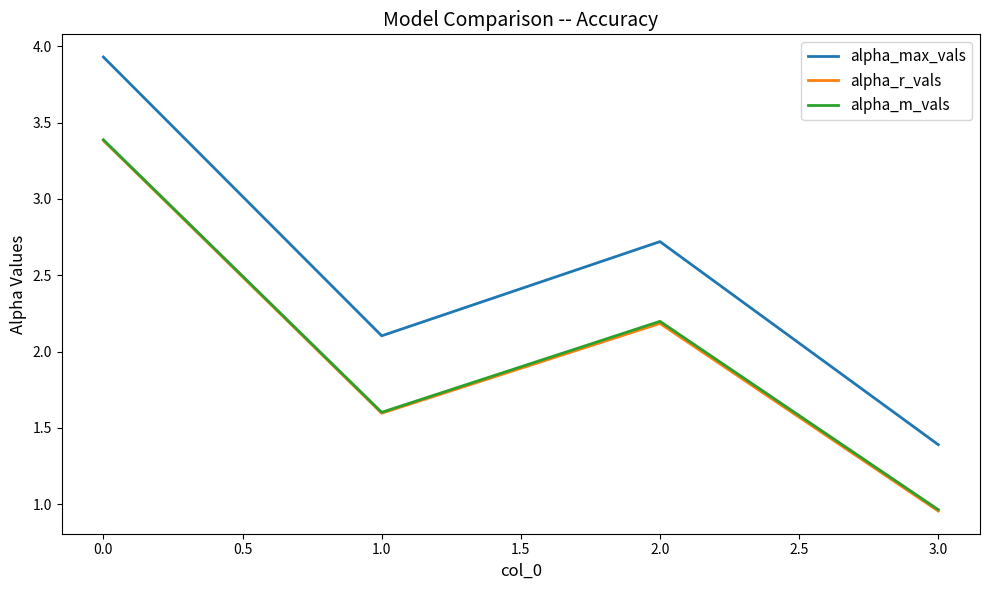

True or false: alpha_max_vals has more than 0 interior local peaks.

True